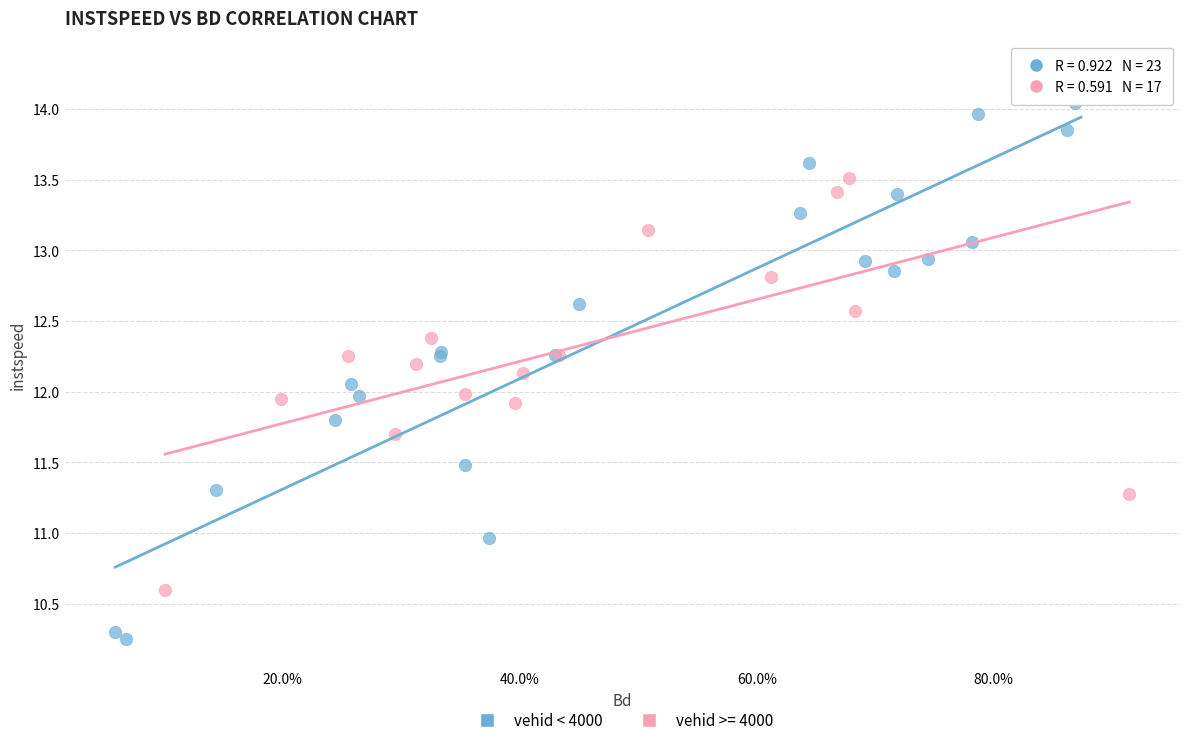

Which series has the widest spread of Y values?

vehid < 4000